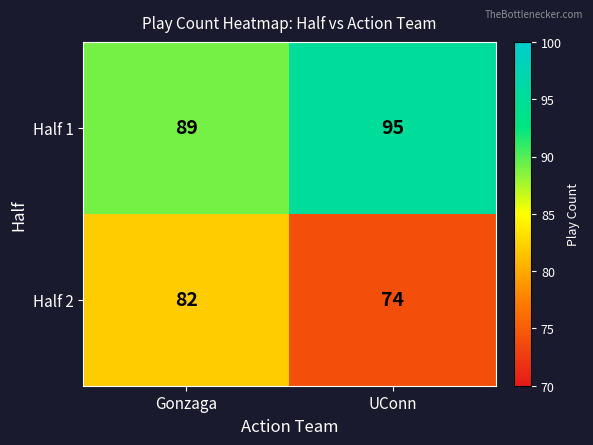

Read the Half 2 value at UConn.

74